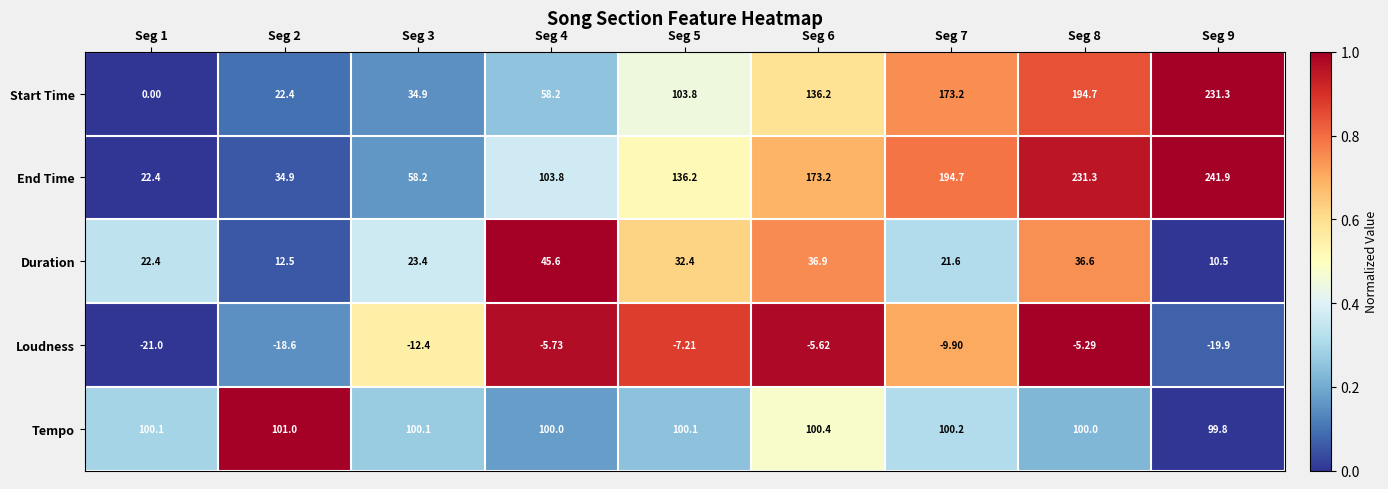

Which label corresponds to the largest value in the chart?

Seg 9